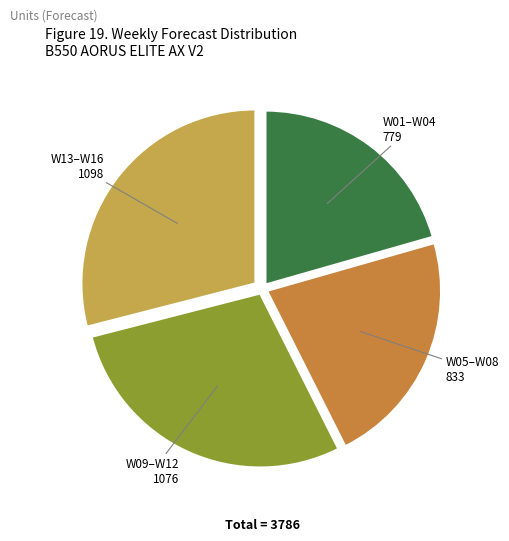

Is there a majority slice in this chart?

No